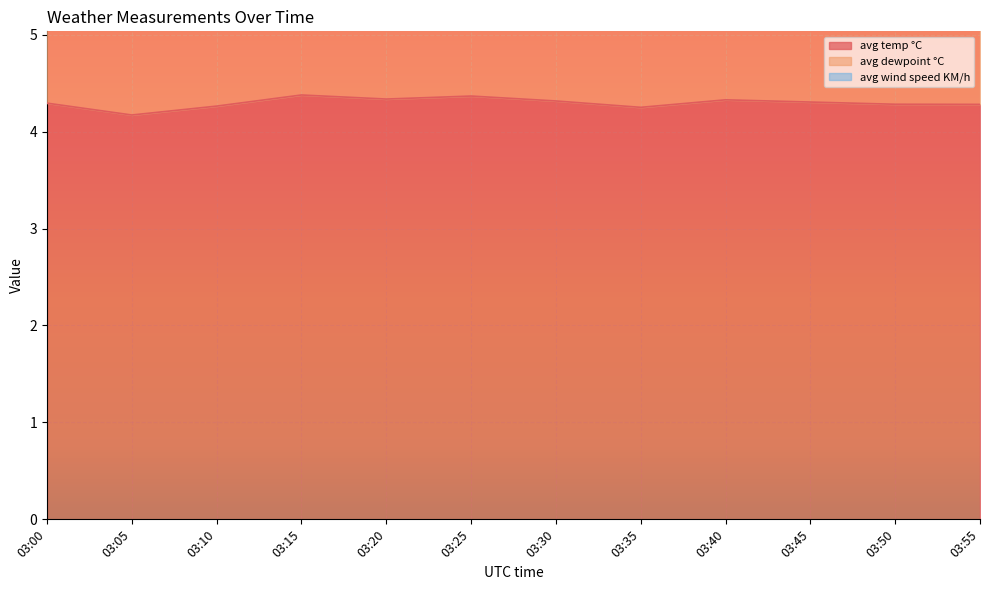

How many lines are shown in the chart?

3